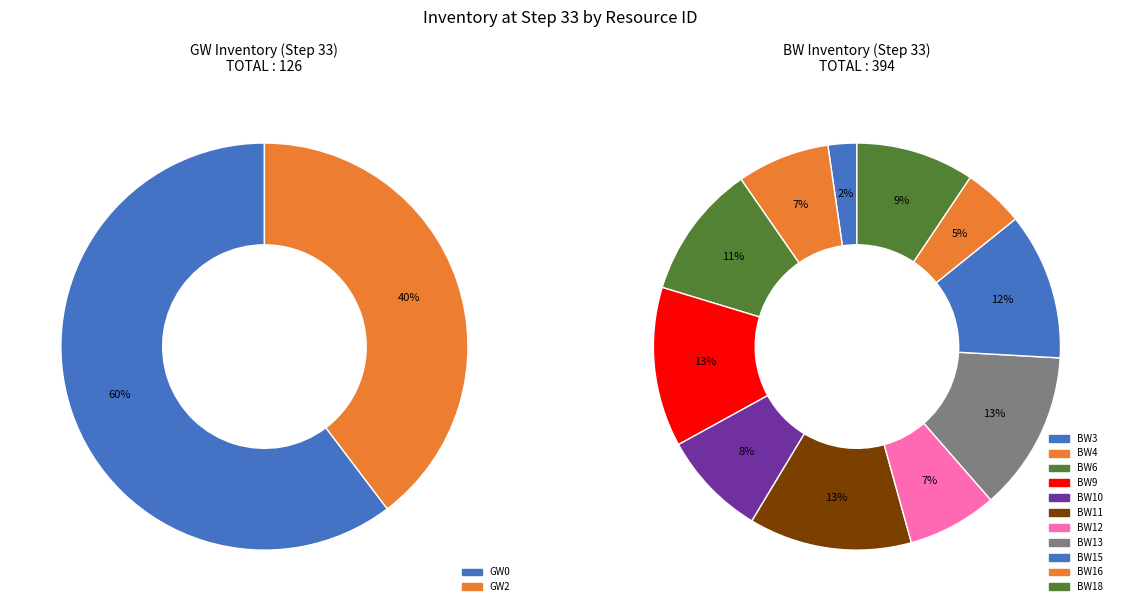

Do BW6 and BW8 together represent more than half of the pie?

No